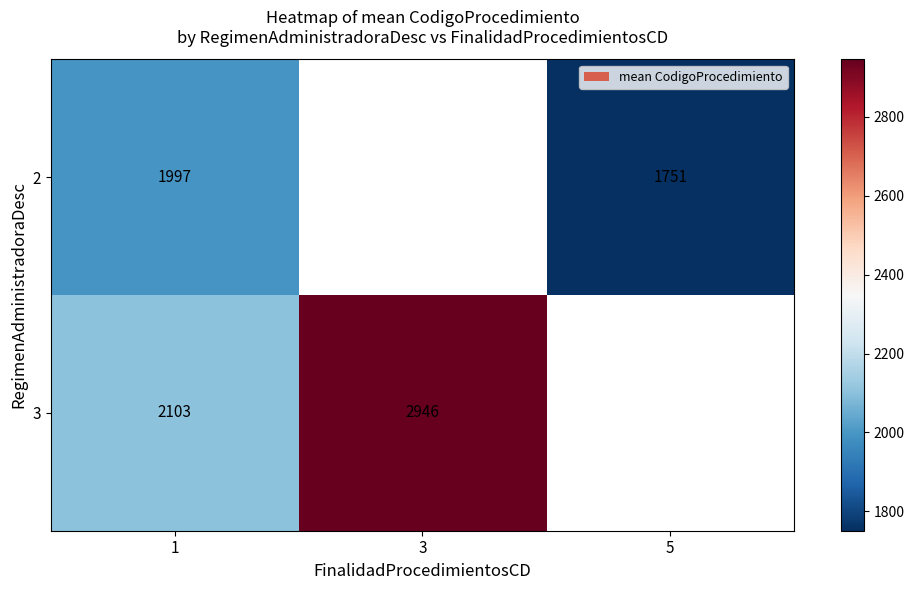

True or false: 3 has a value of 4911.6 at 3.

False